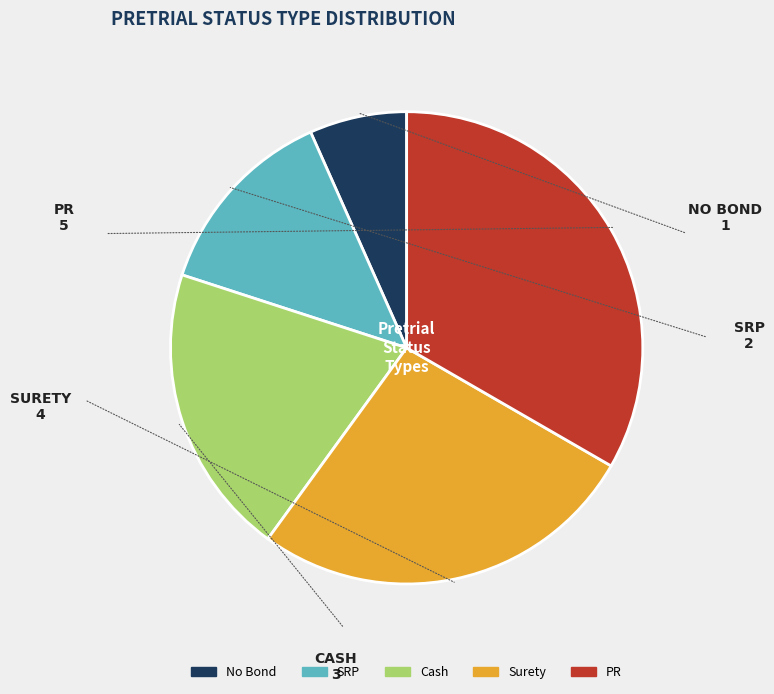

Count the number of slices in the pie.

5